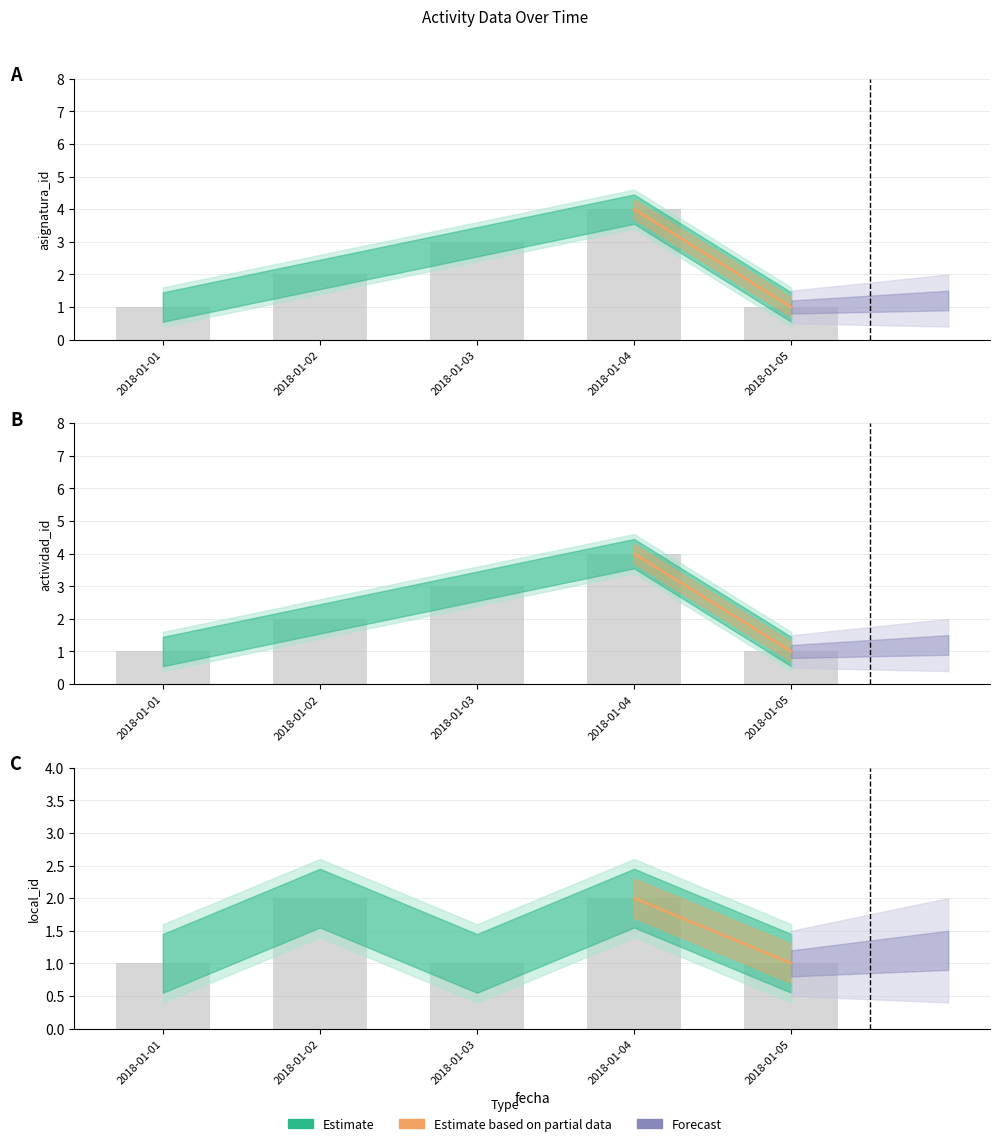

Which has a higher value, 2018-01-05 or 2018-01-01?

2018-01-05